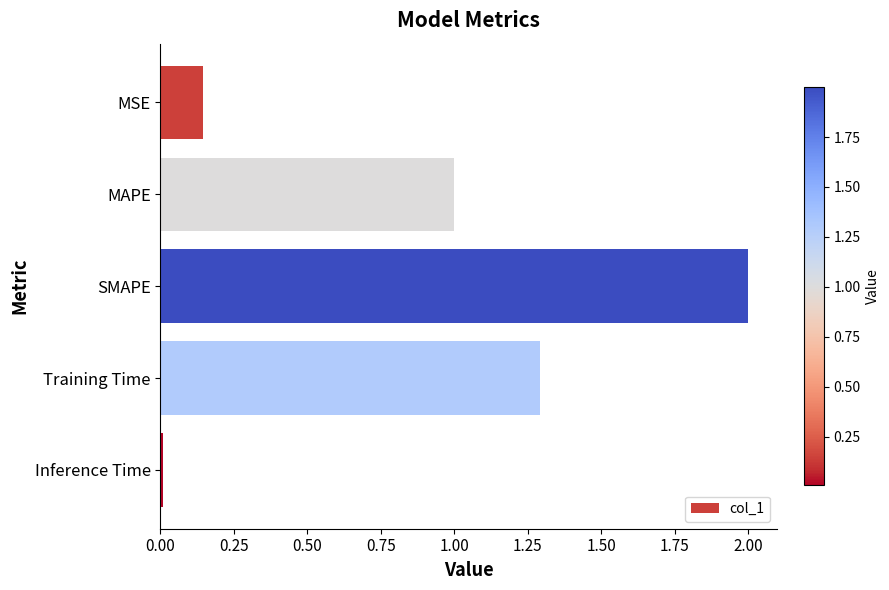

The value at MAPE is 1.8. True or false?

False